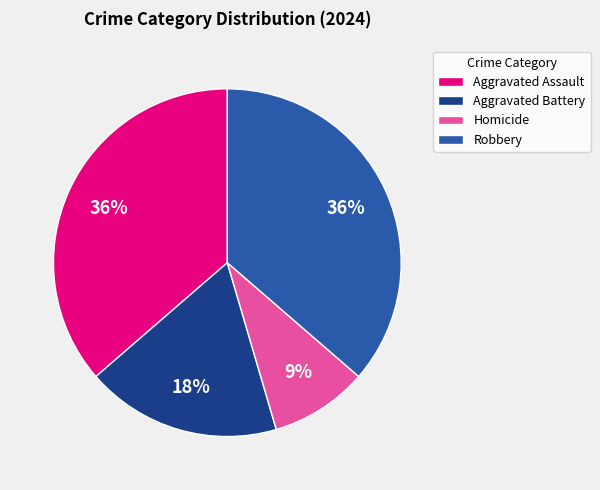

Which slice is the smallest?

Homicide